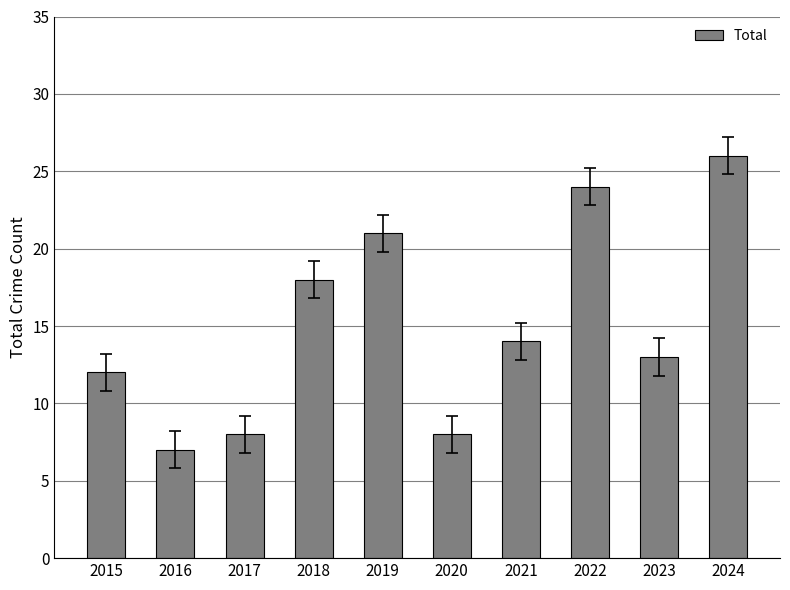

How many bars are there in total?

10